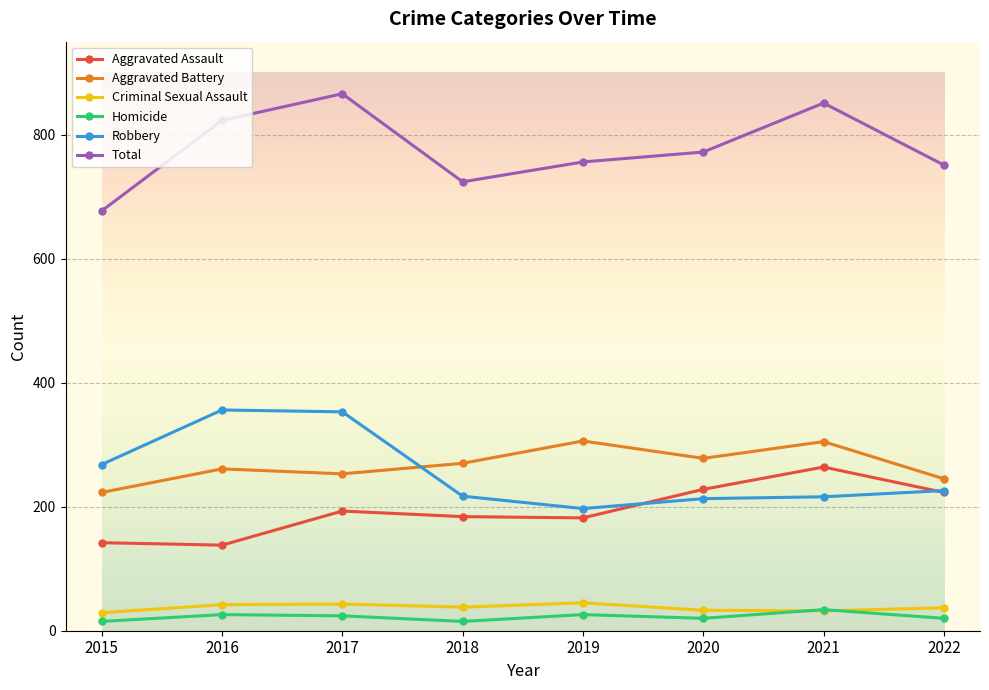

At which category does Total reach its first local valley?

2018